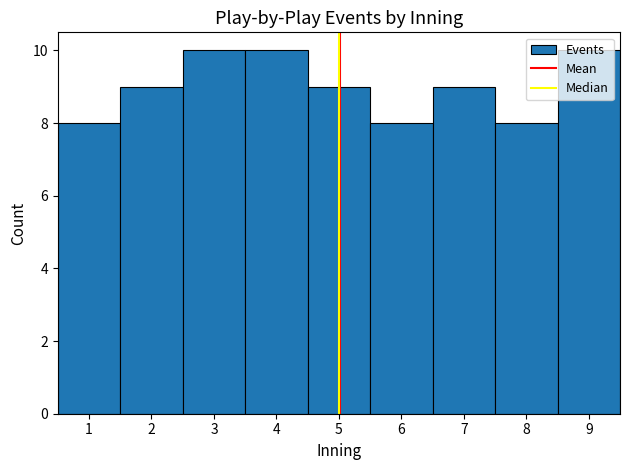

Reading left to right, transcribe this chart: for each bar, give the range it covers on the x-axis and its height. The values are not printed on the chart, so give them approximately, as read against the axis.

0.5 to 1.5: 8
1.5 to 2.5: 9
2.5 to 3.5: 10
3.5 to 4.5: 10
4.5 to 5.5: 9
5.5 to 6.5: 8
6.5 to 7.5: 9
7.5 to 8.5: 8
8.5 to 9.5: 10